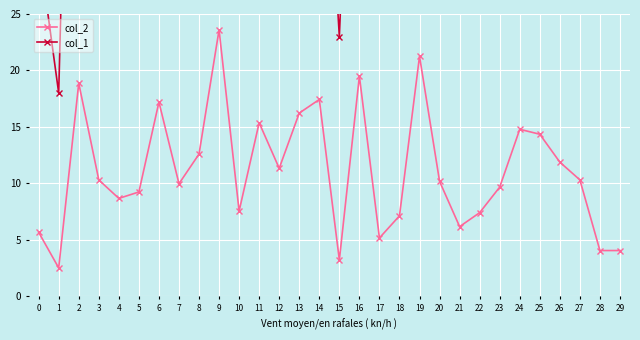

At which category does the chart reach its minimum across all series?

1